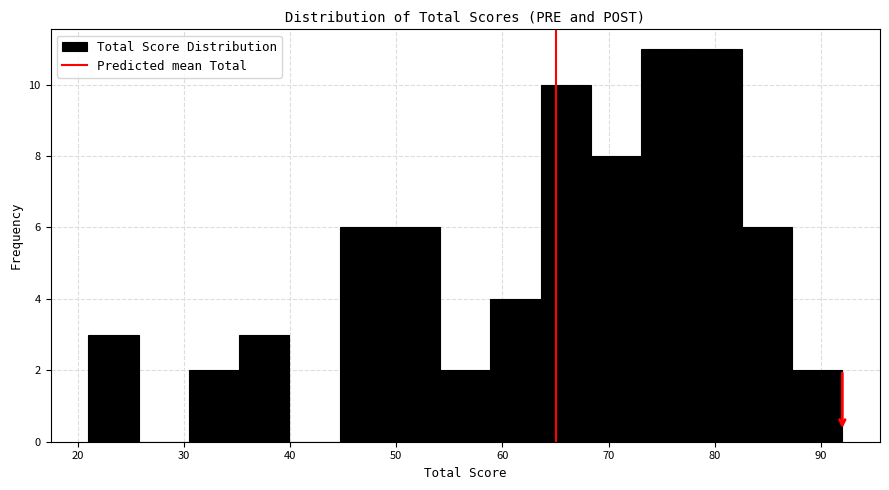

Reading left to right, list every bar in this chart as the range it spans on the x-axis followed by its height. Neither the bar edges nor the heights are printed on the chart, so give them approximately, as read against the axes.

21 to 26: 3
26 to 30: 0
30 to 35: 2
35 to 40: 3
40 to 45: 0
45 to 49: 6
49 to 54: 6
54 to 59: 2
59 to 64: 4
64 to 68: 10
68 to 73: 8
73 to 78: 11
78 to 83: 11
83 to 87: 6
87 to 92: 2